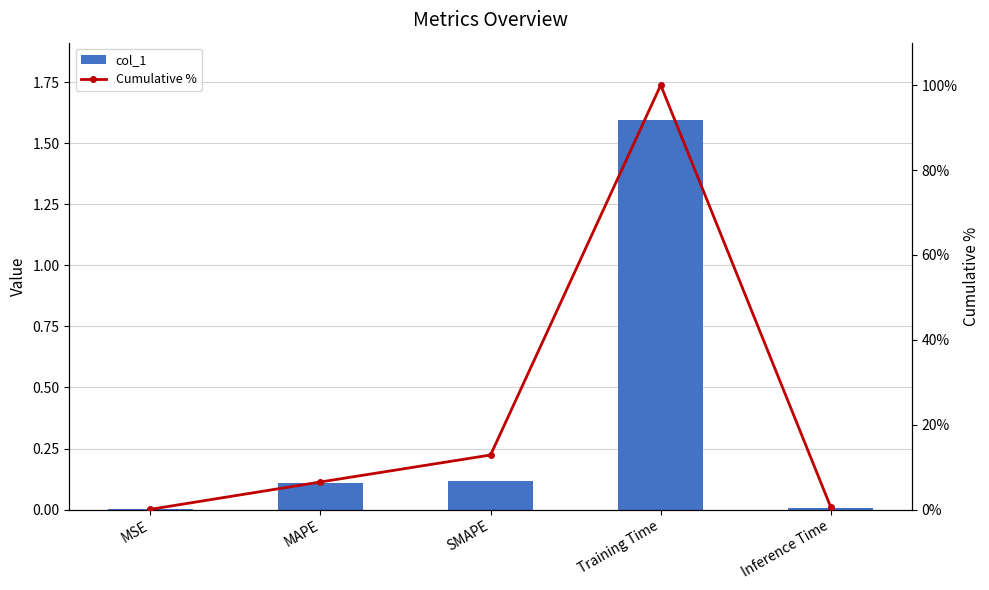

The col_1 series shows 2.4 at Training Time. True or false?

False